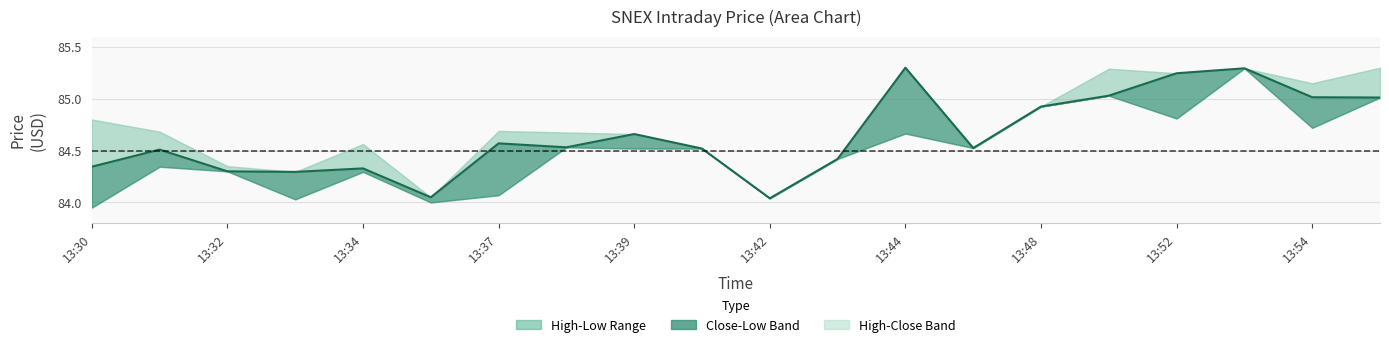

What is the maximum value shown in the chart?

85.3